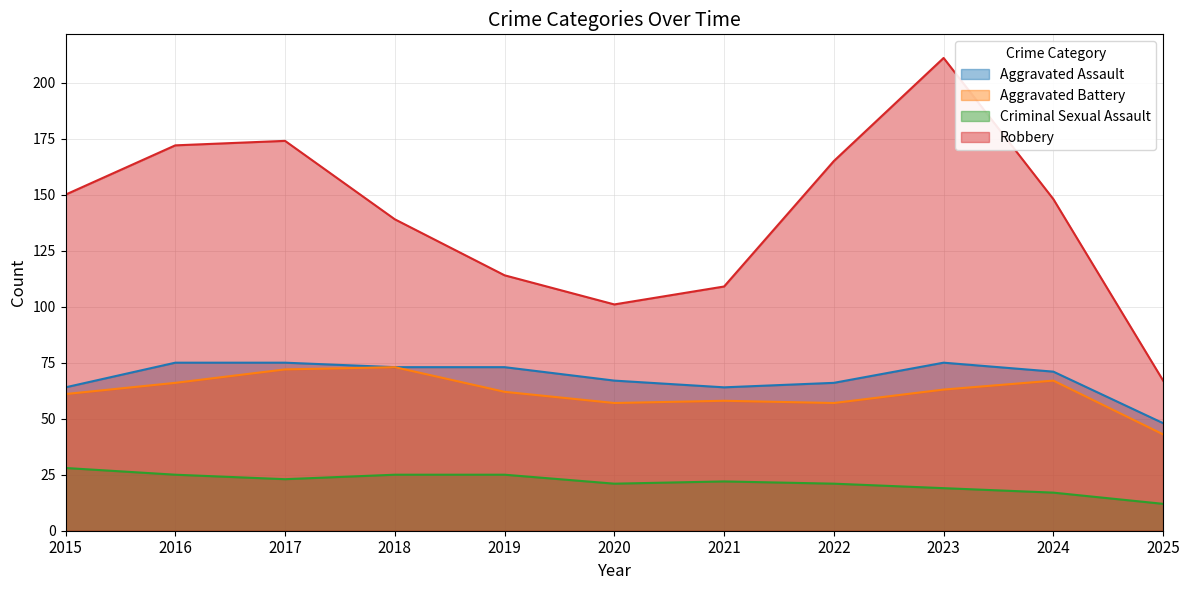

How many lines are shown in the chart?

4